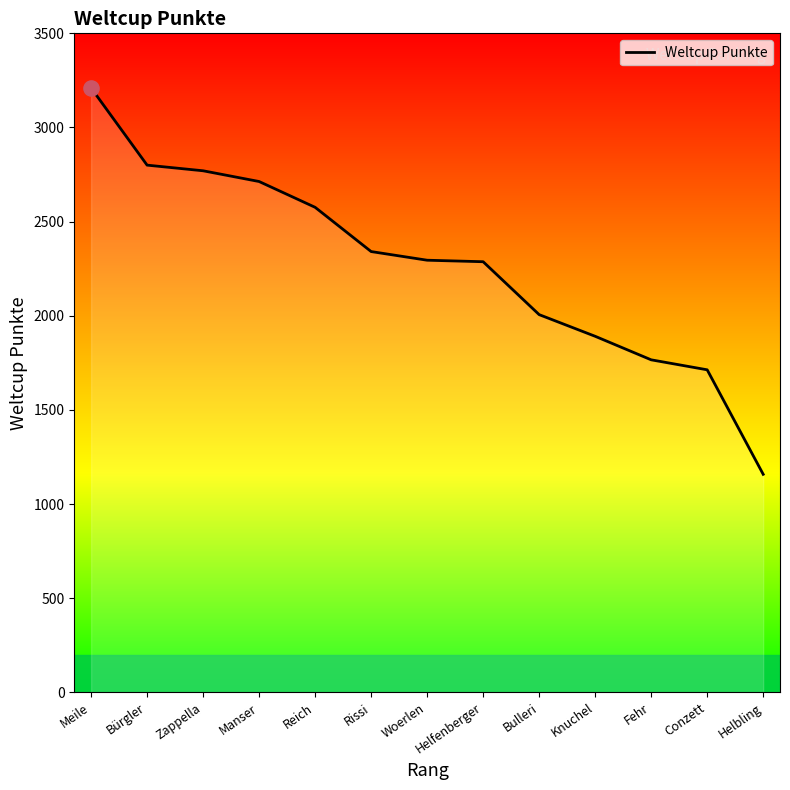

Which has a higher value, Bürgler or Reich?

Bürgler